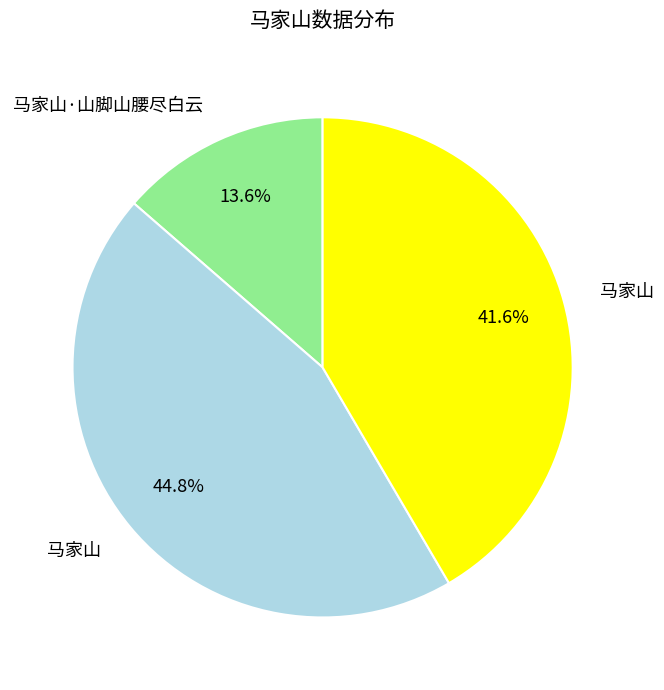

To the nearest percent, what is the average slice percentage?

33%